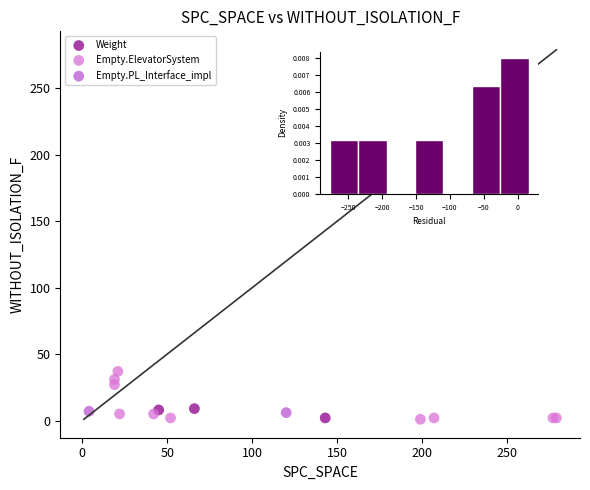

Which series reaches the maximum Y coordinate?

Empty.ElevatorSystem